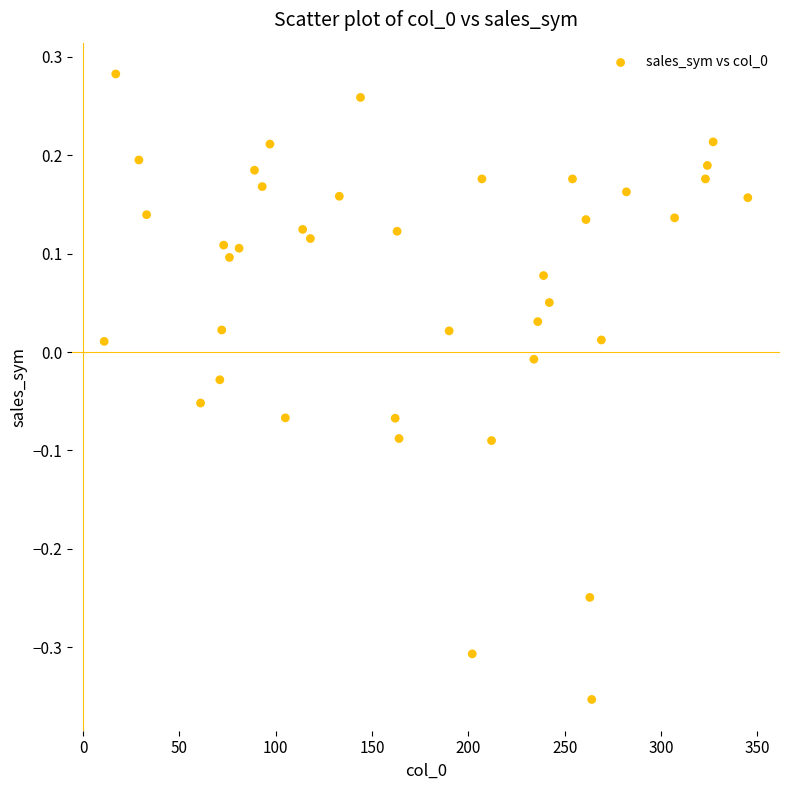

What is the range of X values (max minus min)?

334.0